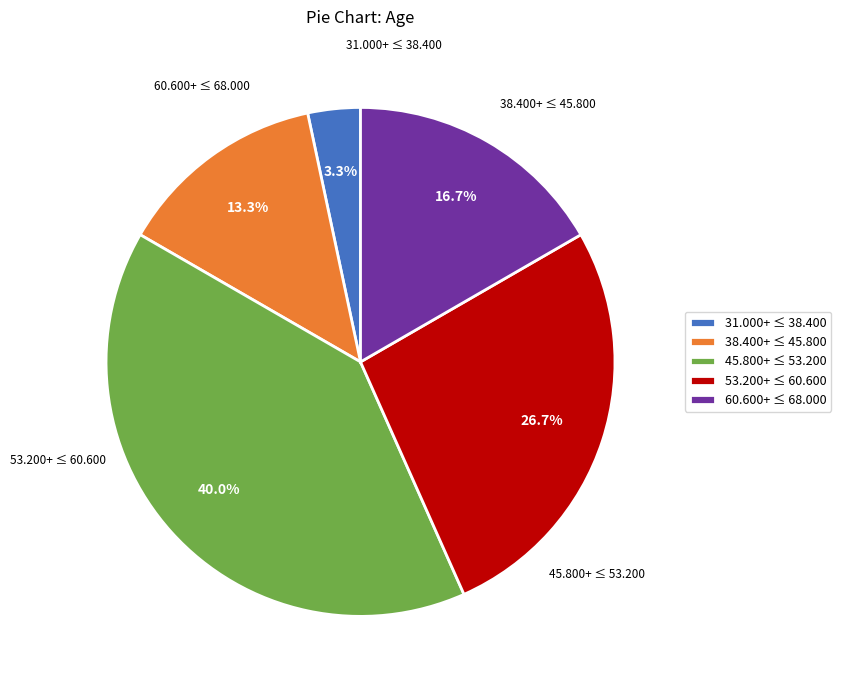

Count the number of slices in the pie.

5